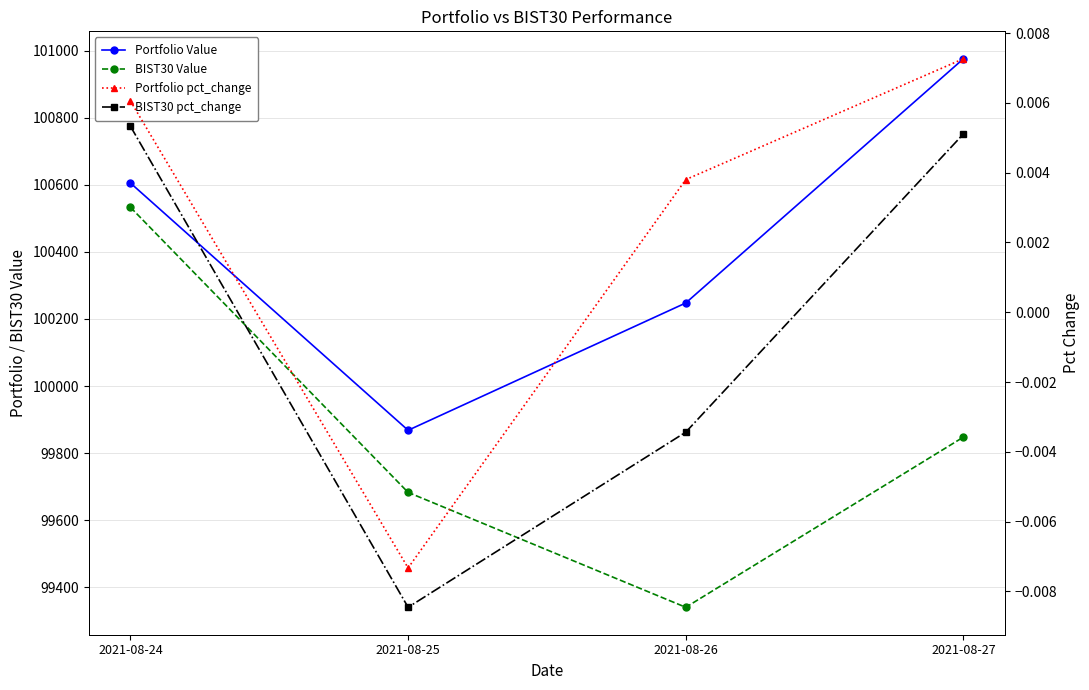

Reading left to right, list all the values displayed in this chart.

Portfolio Value: 100605.2	99868.0	100247.5	100975.6
BIST30 Value: 100532.9	99682.8	99340.3	99847.8
Portfolio pct_change: 0.0	-0.0	0.0	0.0
BIST30 pct_change: 0.0	-0.0	-0.0	0.0